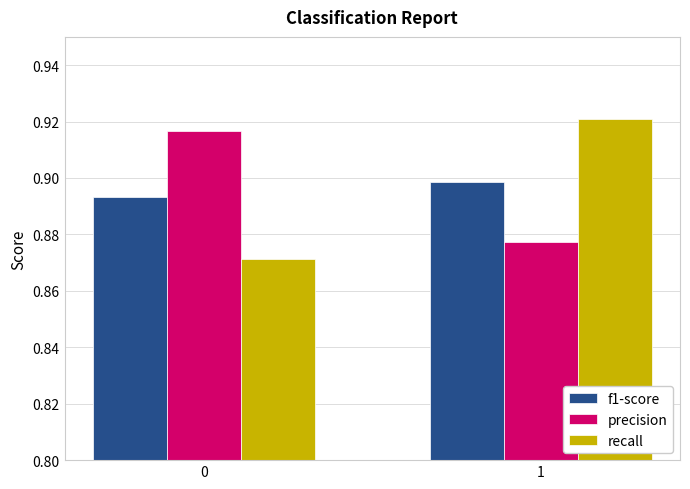

List the series in order of their peak value, highest first.

recall, precision, f1-score